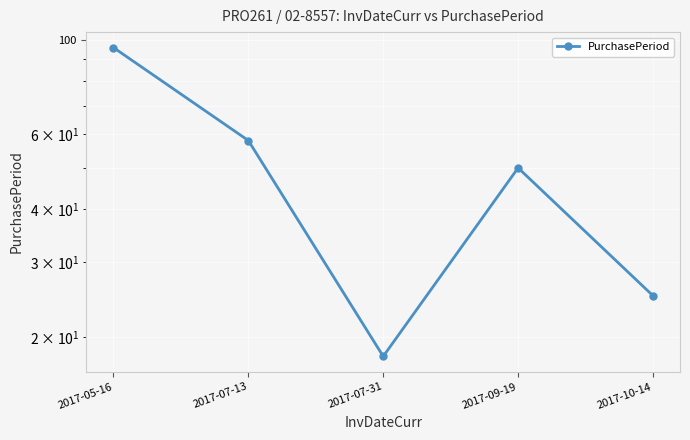

What is the value of the 2nd point from the left?

58